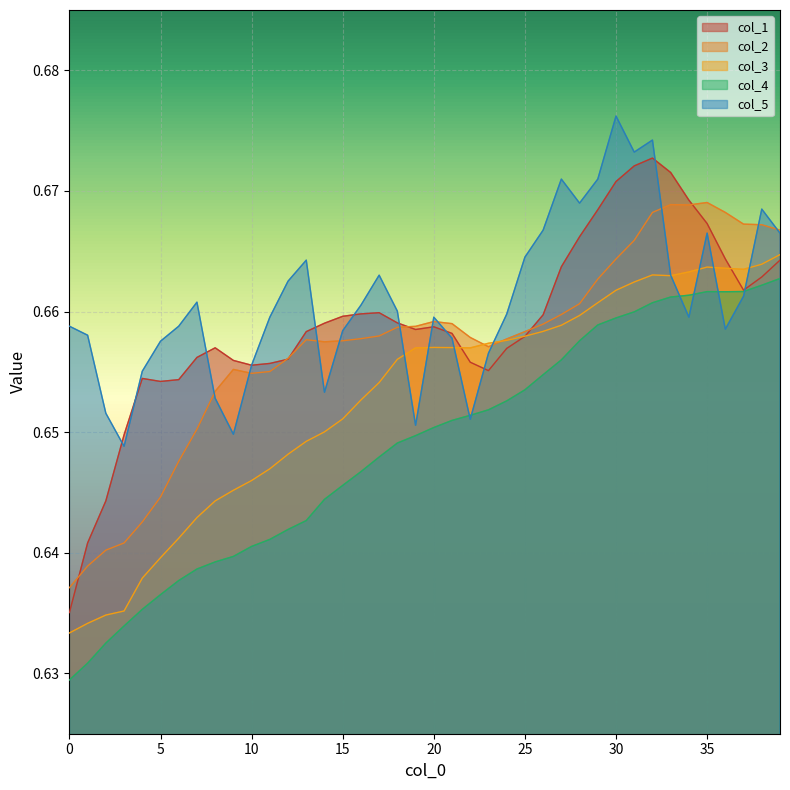

What is the value of the col_1 point at the 14th from the left?

0.7